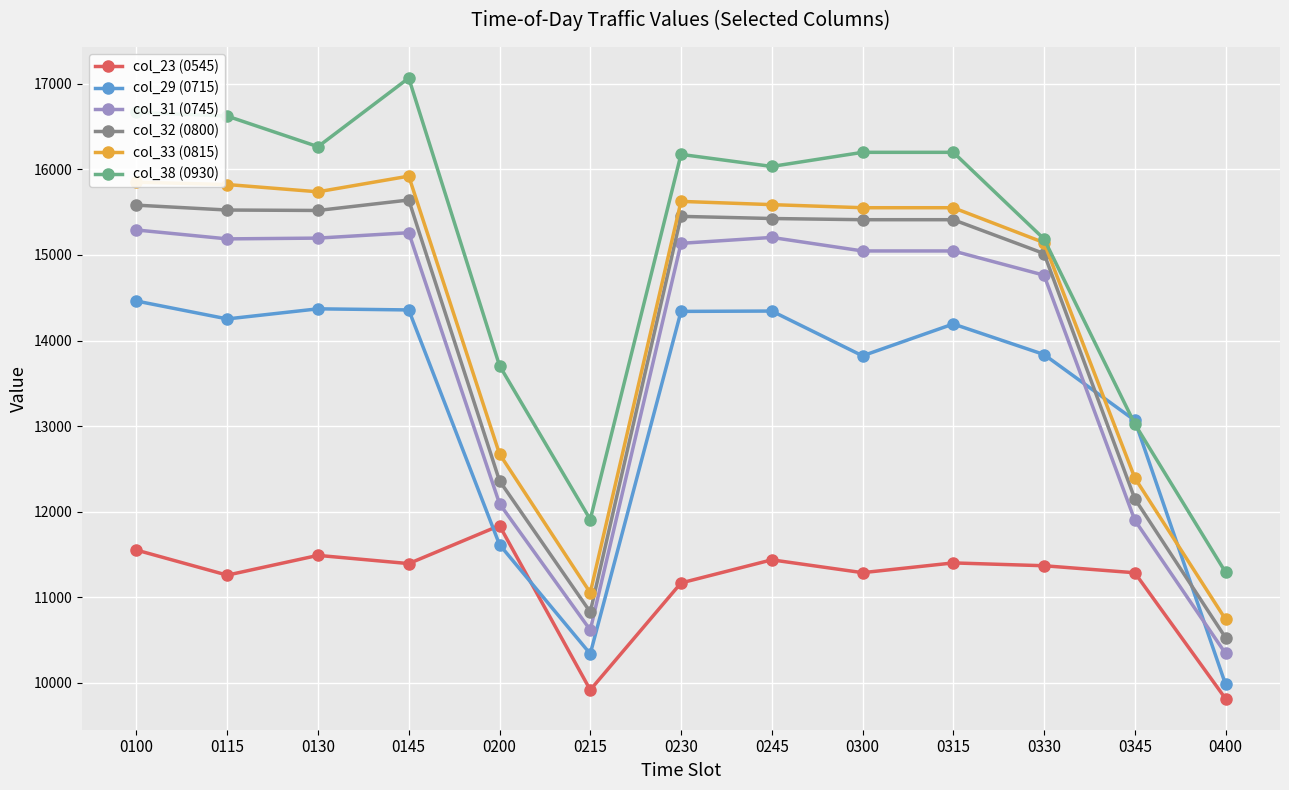

Is the value of col_33 (0815) at 0145 greater than the value of col_23 (0545) at 0145?

Yes